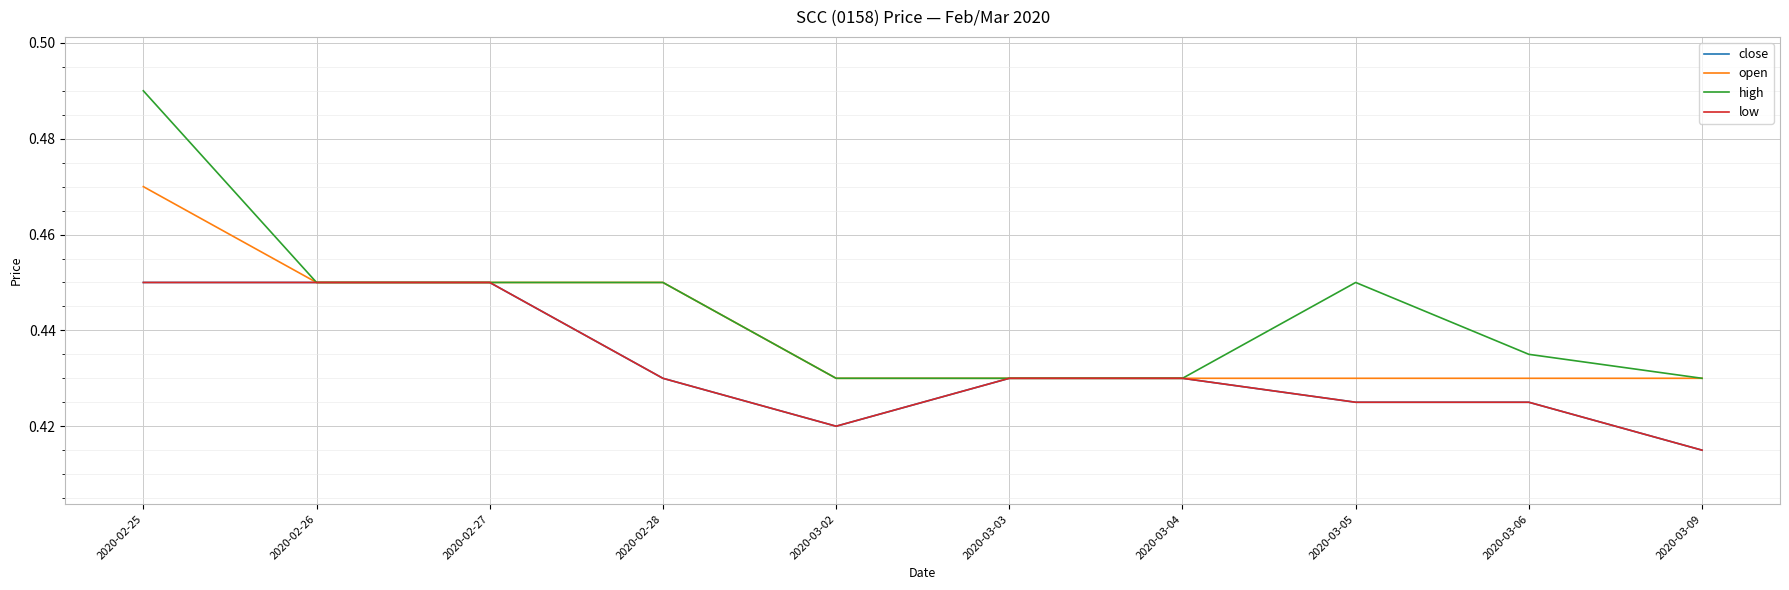

True or false: open has more than 0 interior local peaks.

False